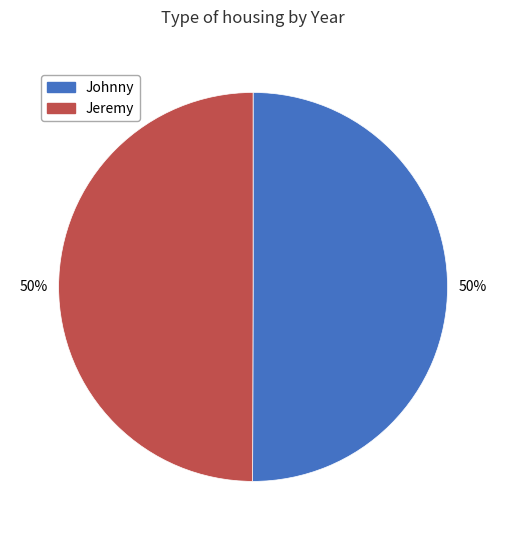

Is the sum of Jeremy and Johnny greater than half?

Yes